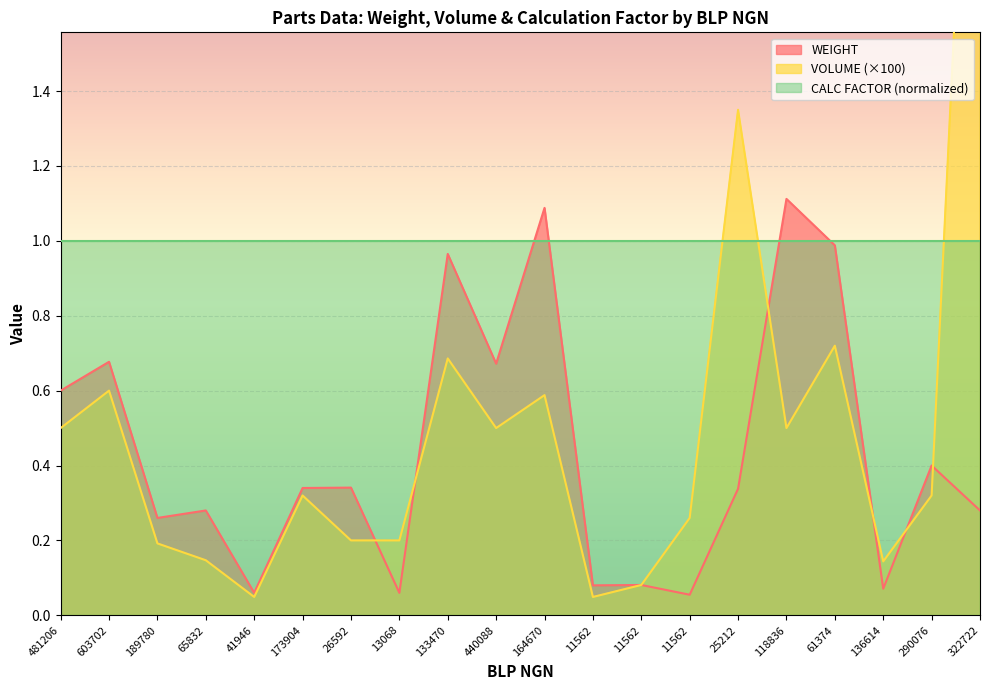

What is the greatest value displayed?

3.0